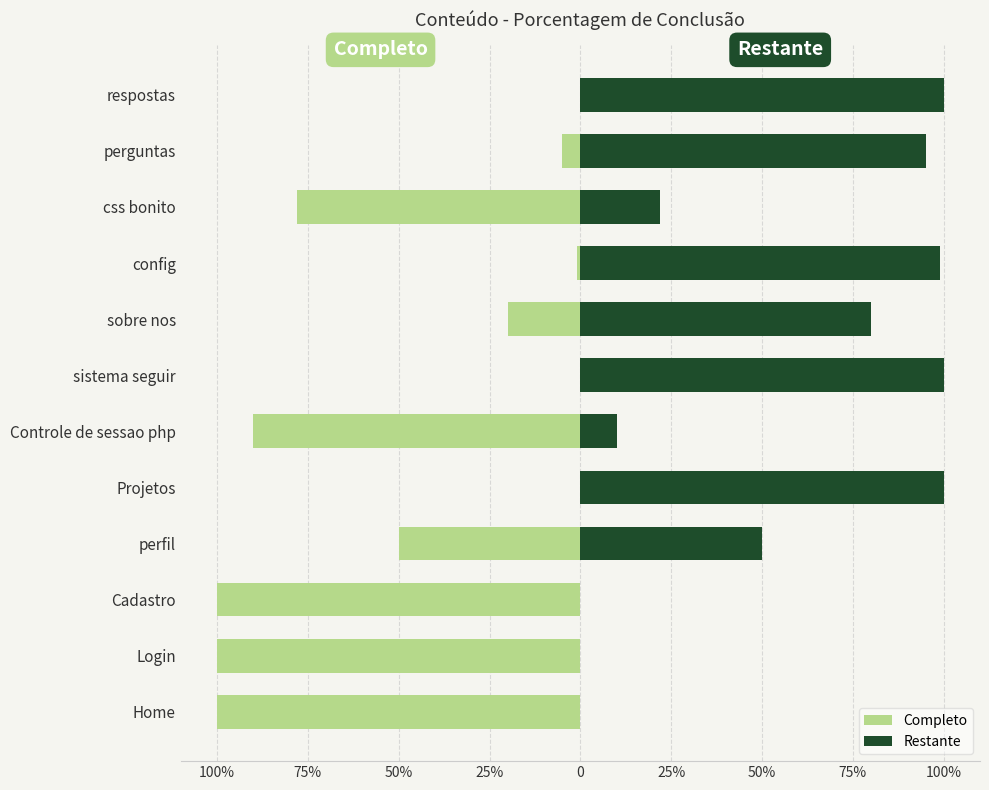

True or false: Restante has a value of 0 at Home.

True